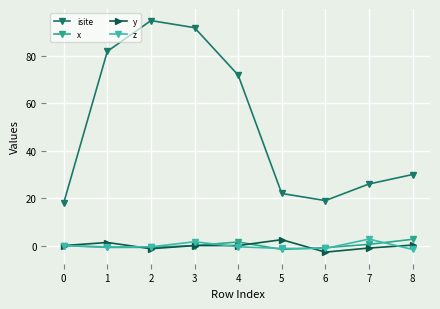

How many lines are shown in the chart?

4